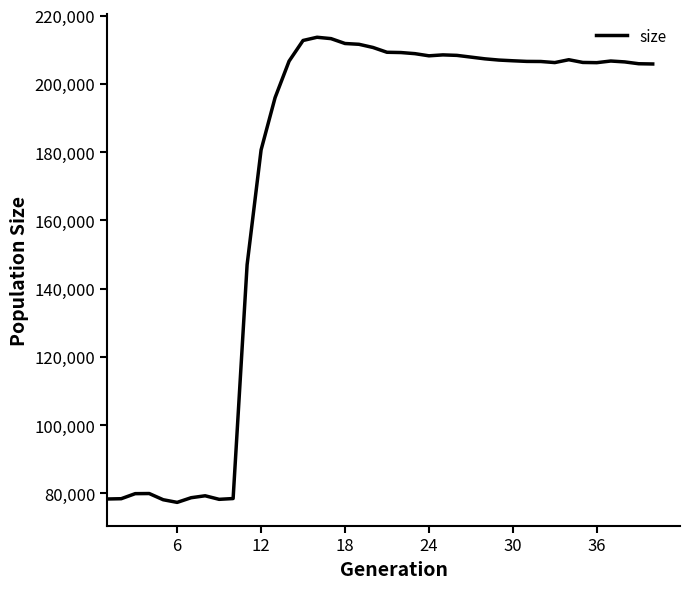

What is the greatest value displayed?

213669